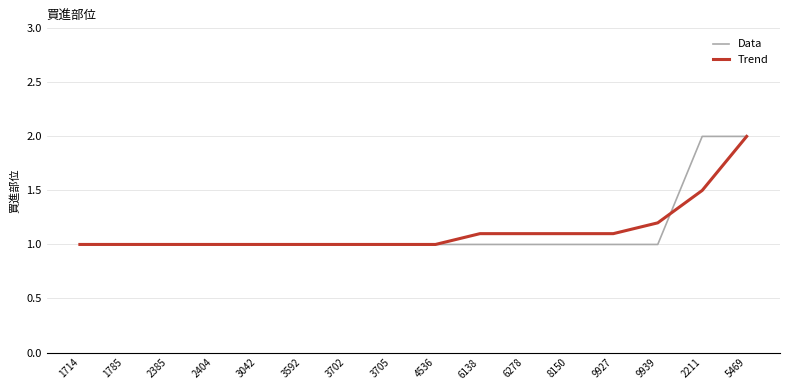

What is the total value across all series at 1785?

2.0